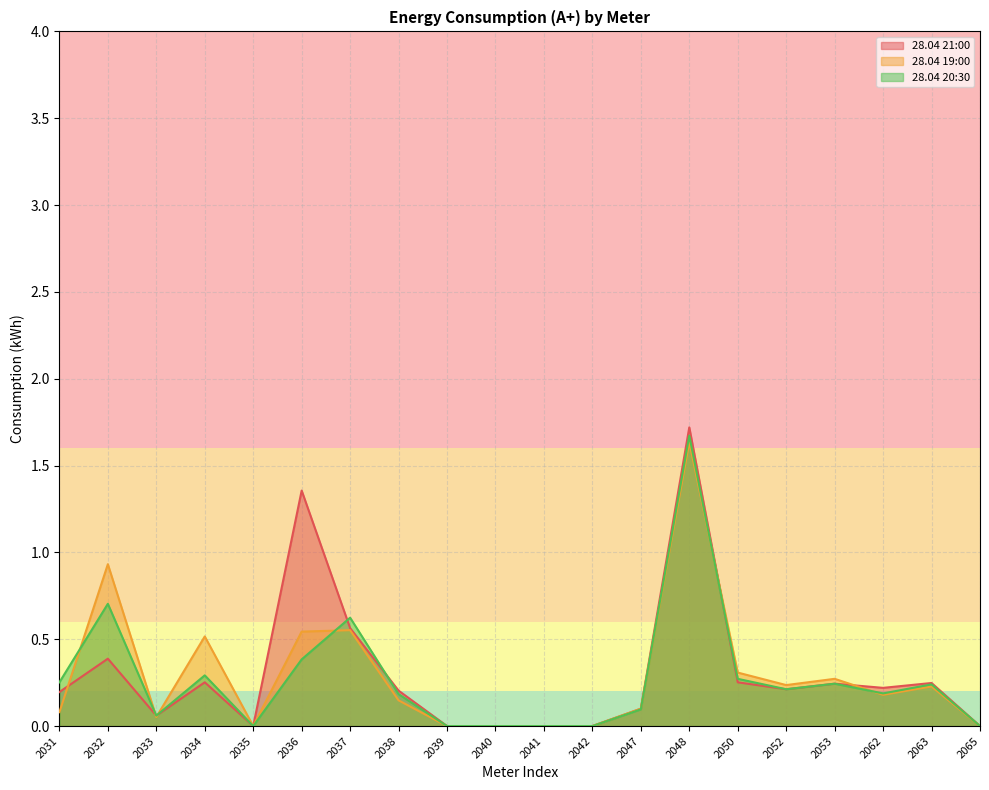

Count the number of data series in this chart.

3